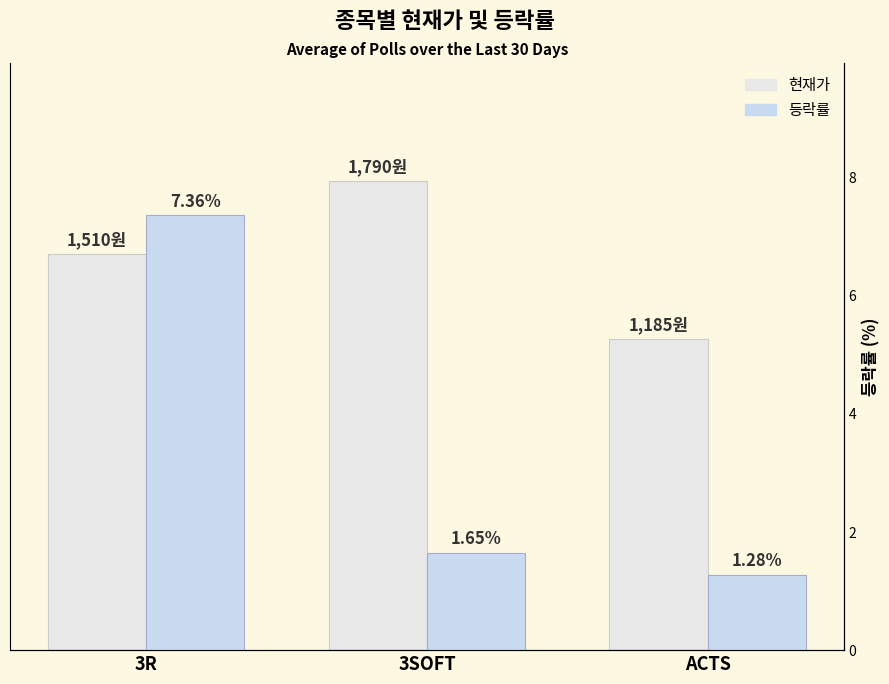

Is the value of 현재가 at ACTS greater than the value of 등락률 at ACTS?

Yes